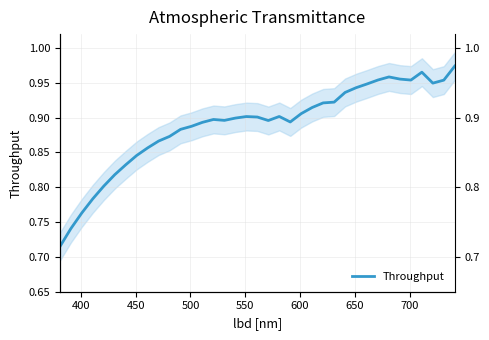

How many interior local valleys (lower than both neighbors) does the data have?

5